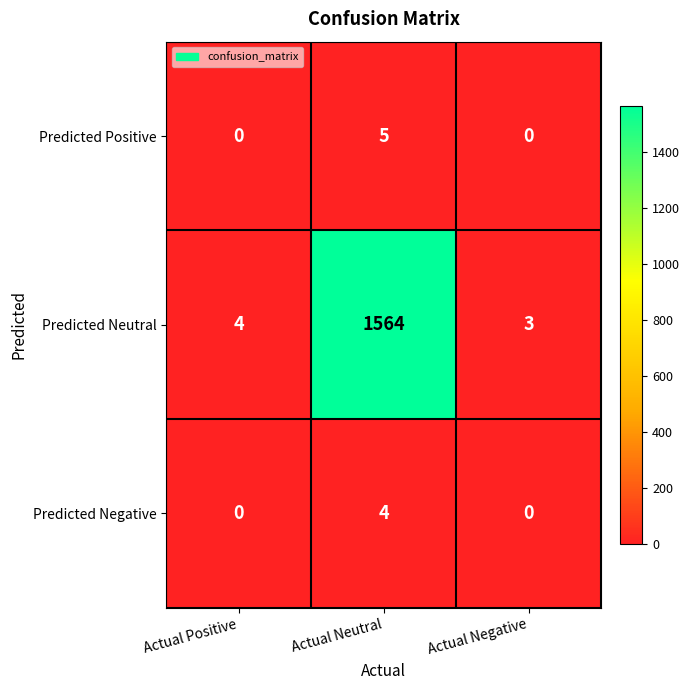

At Actual Neutral, list the series in order from largest to smallest.

Predicted Neutral, Predicted Positive, Predicted Negative